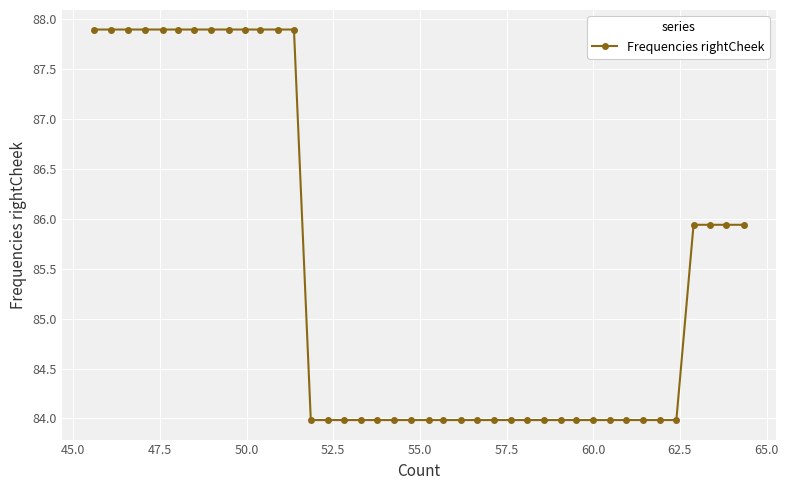

Count the values in the range 83 to 87.

27